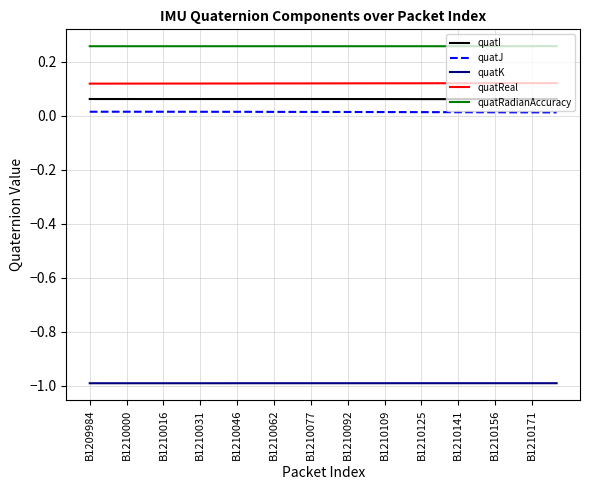

True or false: quatI and quatRadianAccuracy cross at least once.

False